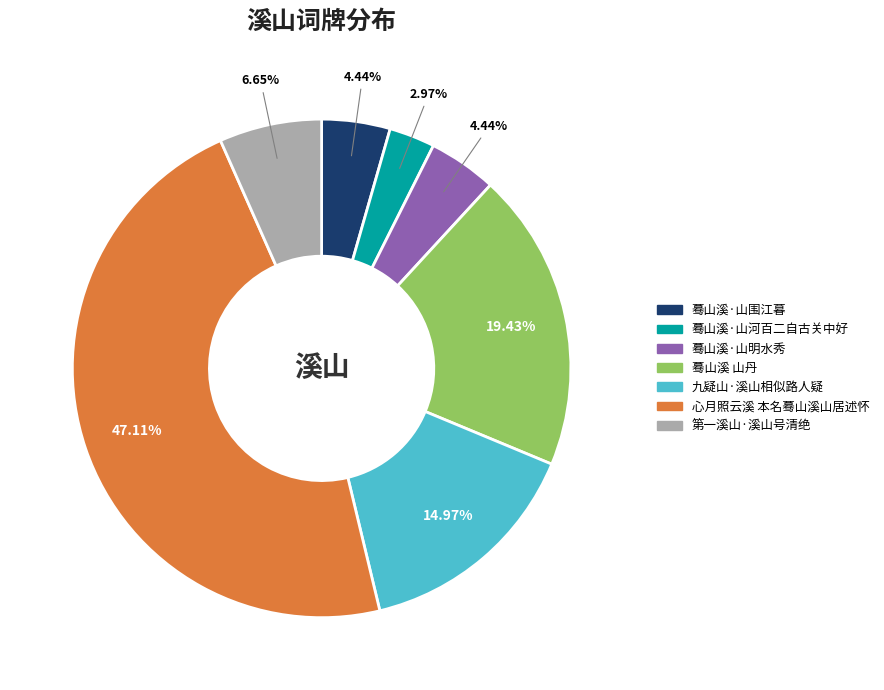

How many segments does this pie chart have?

7